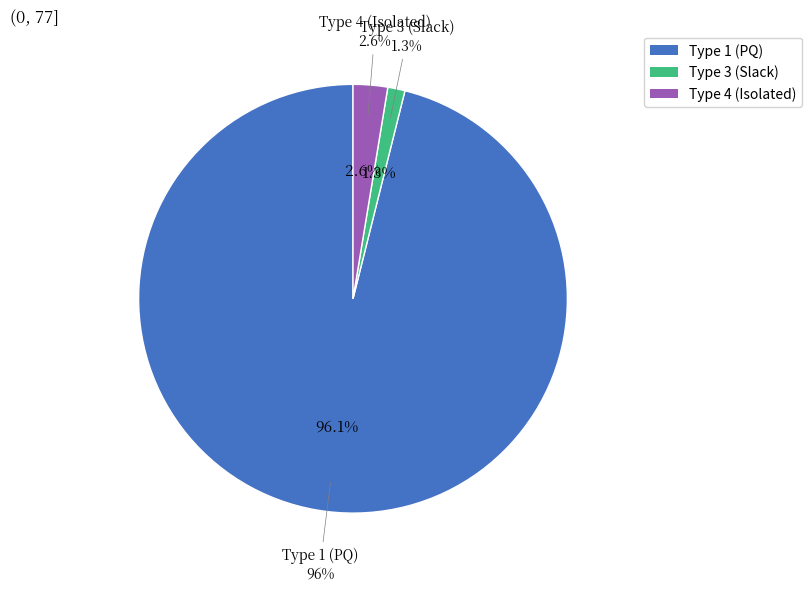

The BUS_TYPE 1 slice represents 96% of the pie. True or false?

True